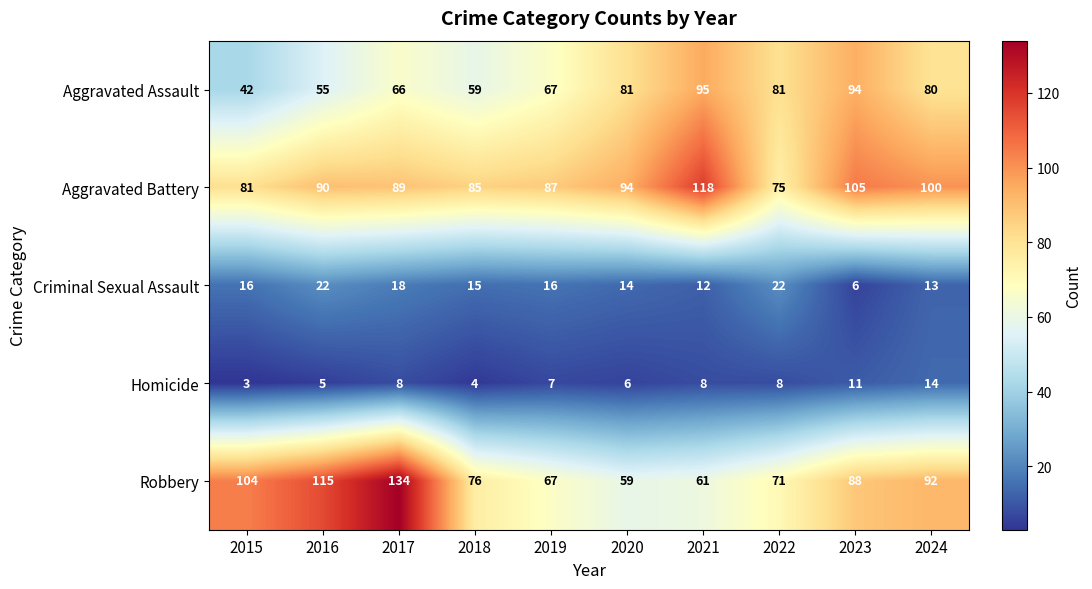

Which series has the largest total across all categories?

Aggravated Battery